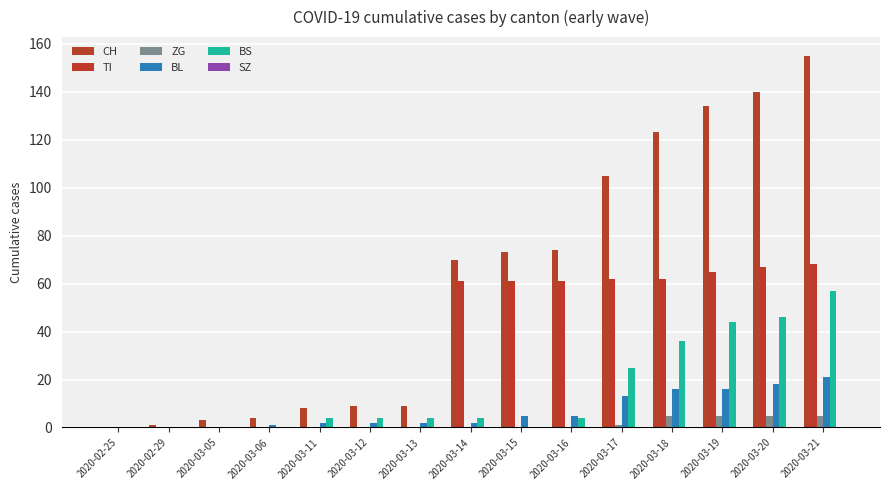

Count the number of categories in the chart.

15